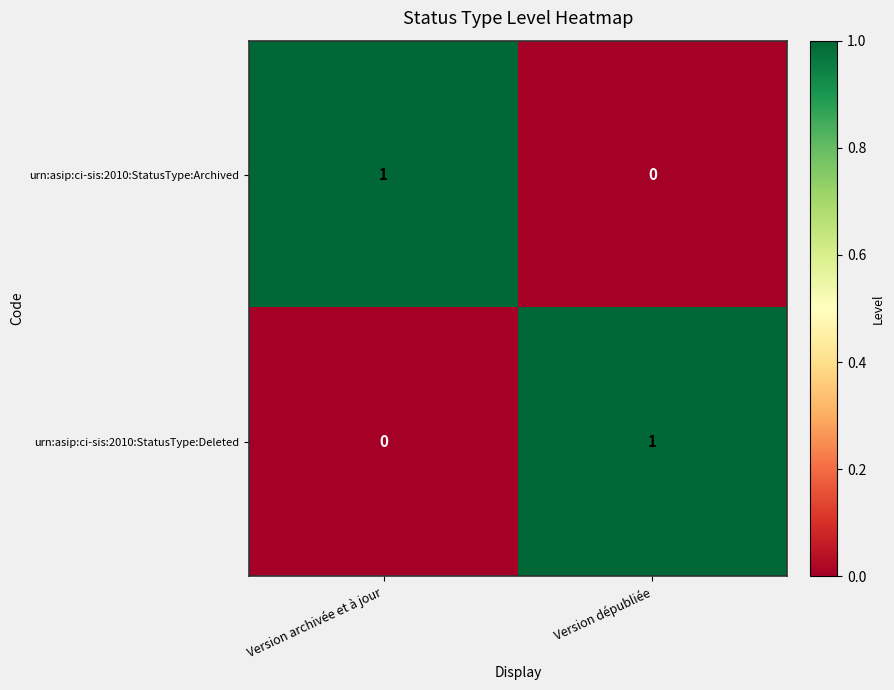

Reading left to right, list all the values displayed in this chart.

urn:asip:ci-sis:2010:StatusType:Archived: Version archivée et à jour=1	Version dépubliée=0
urn:asip:ci-sis:2010:StatusType:Deleted: Version archivée et à jour=0	Version dépubliée=1